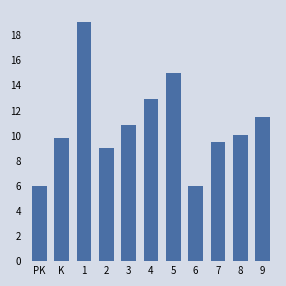

Reading left to right, extract all data points from this chart.

PK=6.0	K=9.8	1=19.0	2=9.0	3=10.9	4=12.9	5=15.0	6=6.0	7=9.5	8=10.0	9=11.5